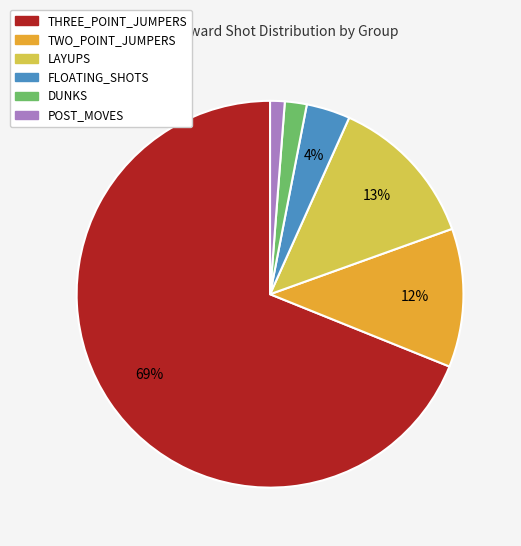

Rank the categories by value from lowest to highest.

POST_MOVES, DUNKS, FLOATING_SHOTS, TWO_POINT_JUMPERS, LAYUPS, THREE_POINT_JUMPERS